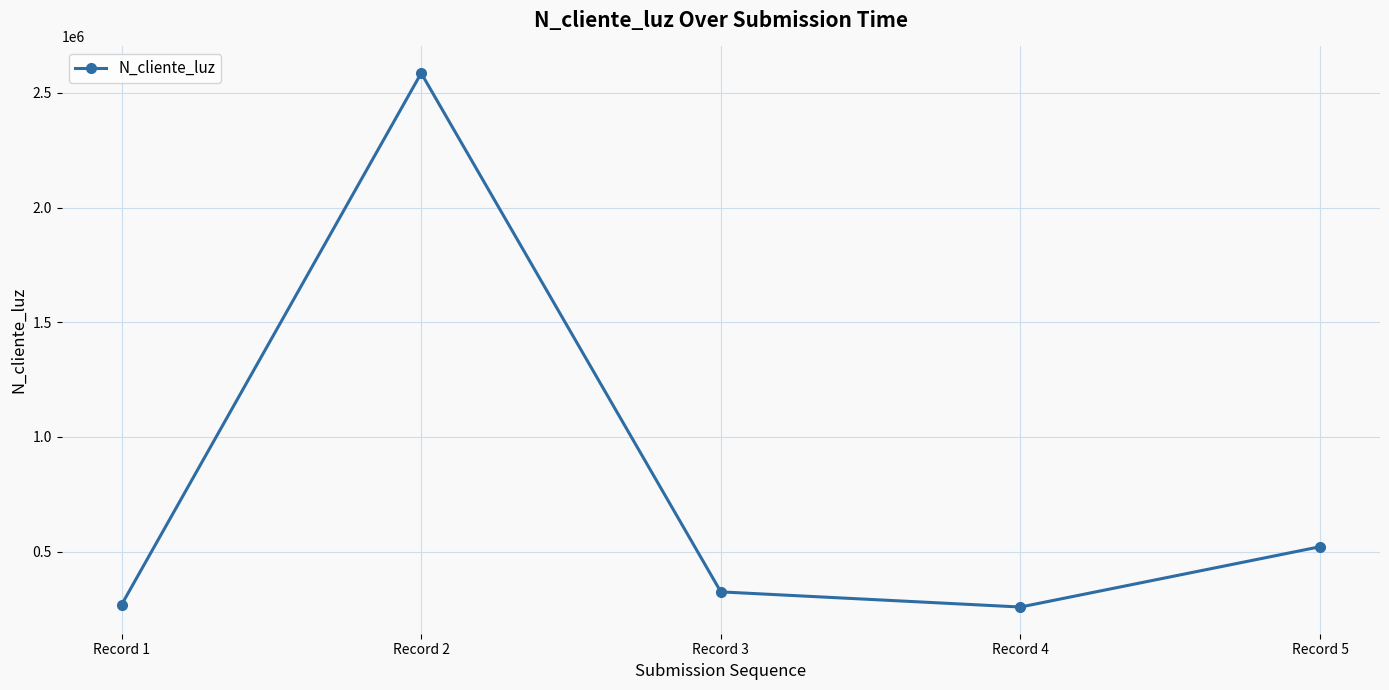

How many interior local valleys (lower than both neighbors) does the data have?

1